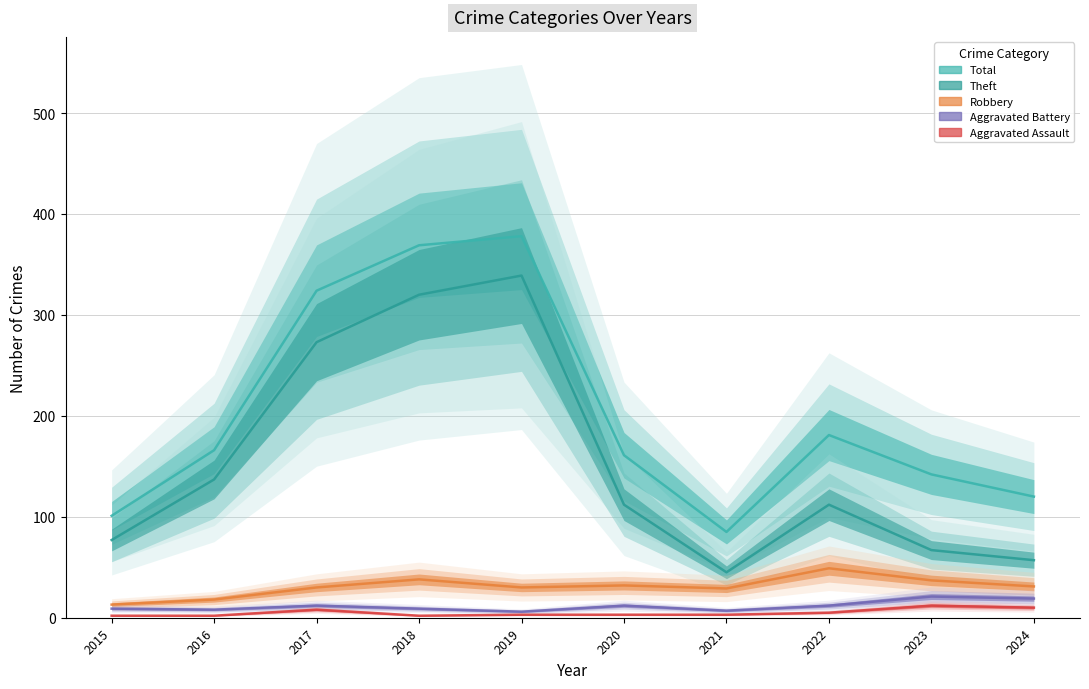

Reading left to right, extract all data points from this chart.

Total: 2015=101	2016=166	2017=324	2018=369	2019=378	2020=161	2021=85	2022=181	2023=142	2024=120
Theft: 2015=77	2016=137	2017=273	2018=320	2019=339	2020=112	2021=45	2022=112	2023=67	2024=57
Robbery: 2015=13	2016=18	2017=30	2018=38	2019=30	2020=32	2021=29	2022=49	2023=37	2024=31
Aggravated Battery: 2015=9	2016=8	2017=12	2018=9	2019=6	2020=12	2021=7	2022=12	2023=21	2024=19
Aggravated Assault: 2015=2	2016=2	2017=8	2018=2	2019=3	2020=3	2021=3	2022=5	2023=12	2024=10